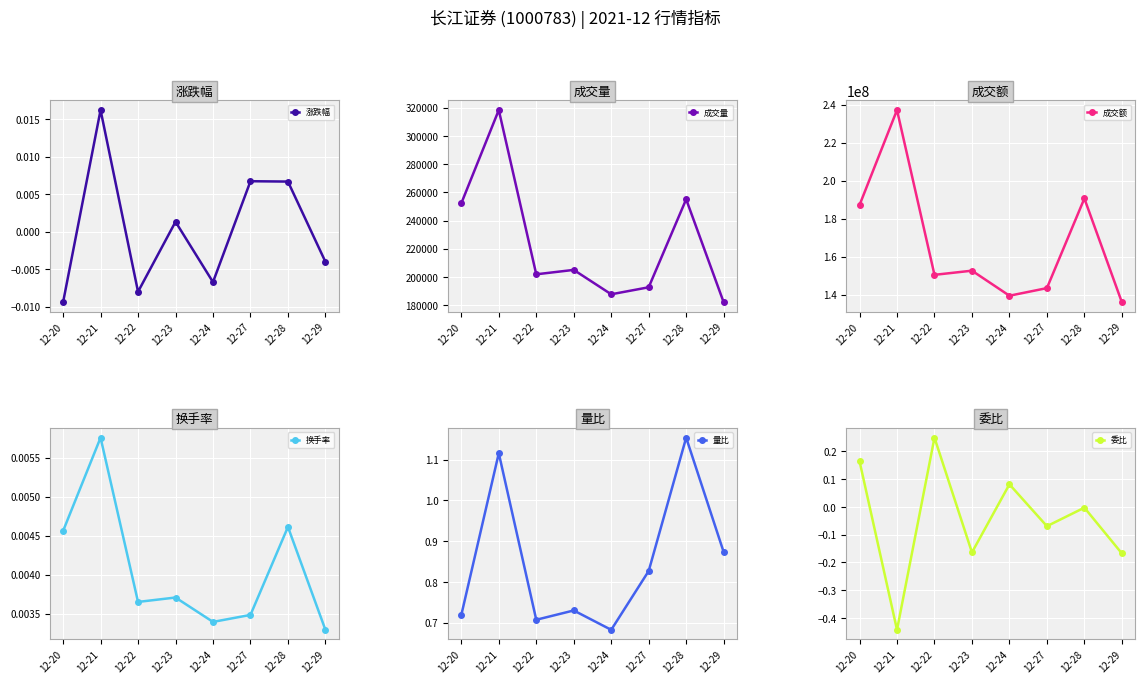

True or false: 量比 has a value of 0.7 at 12-22.

True